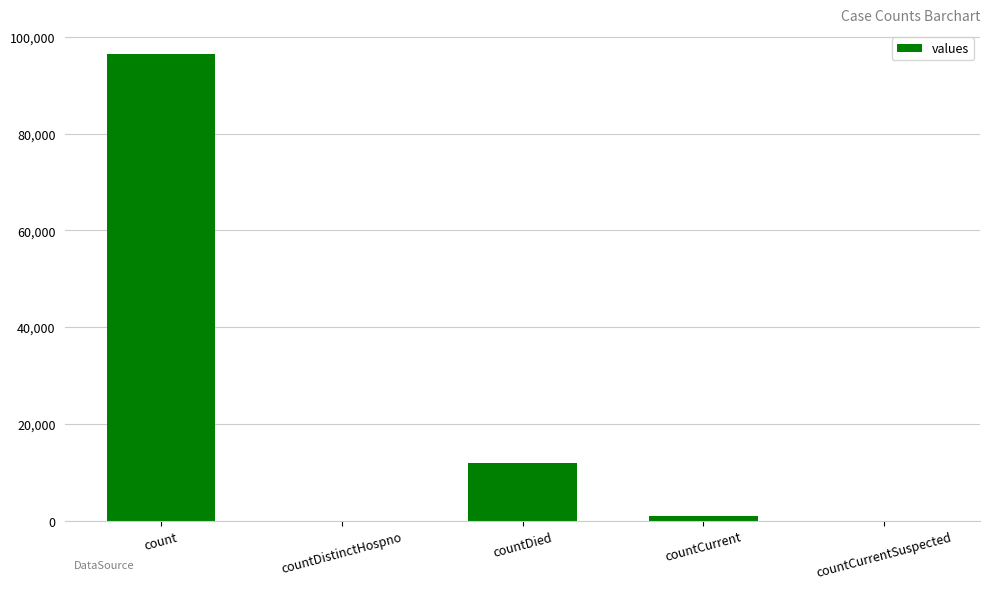

Count the number of data series in this chart.

1